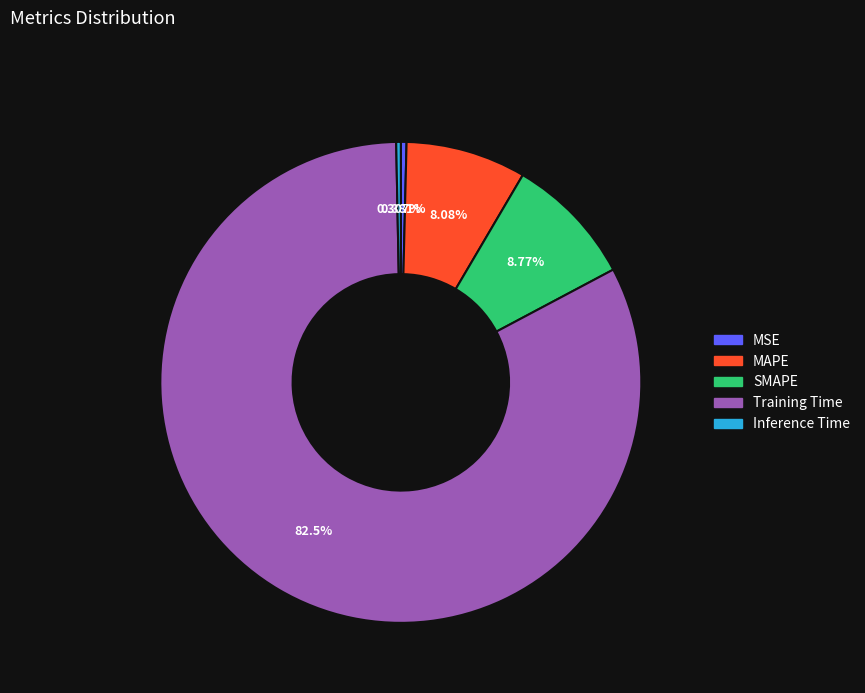

Which category has the biggest portion of the pie?

Training Time